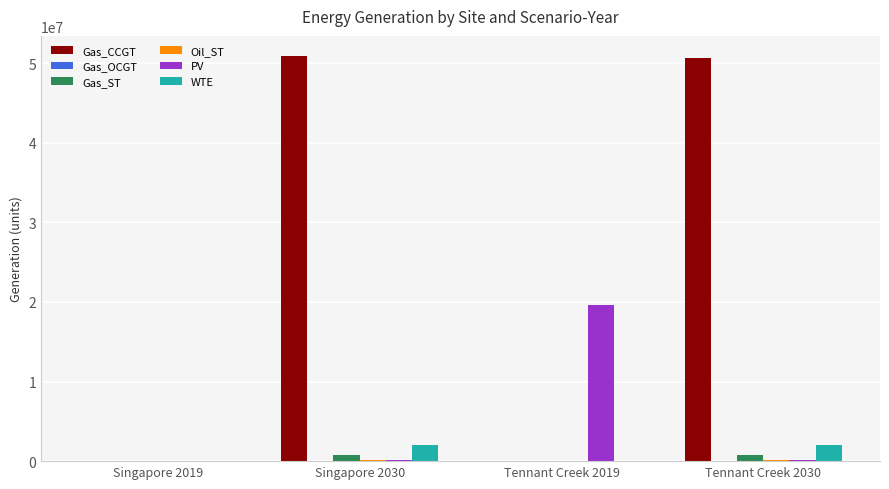

What is the total value across all series at Tennant Creek 2019?

19606917.6